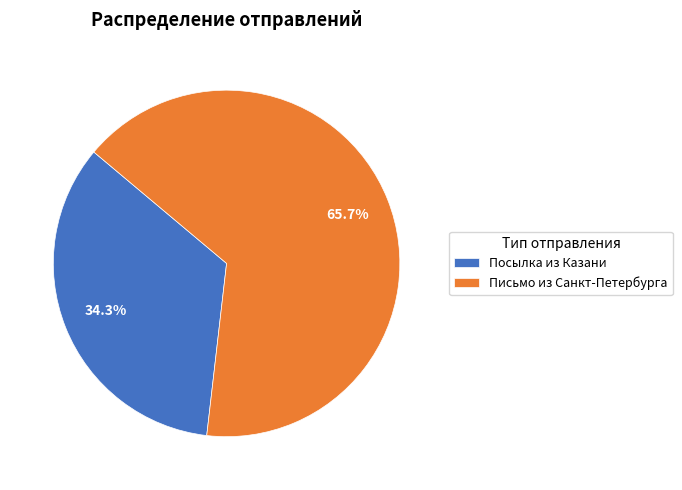

Count the number of slices in the pie.

2